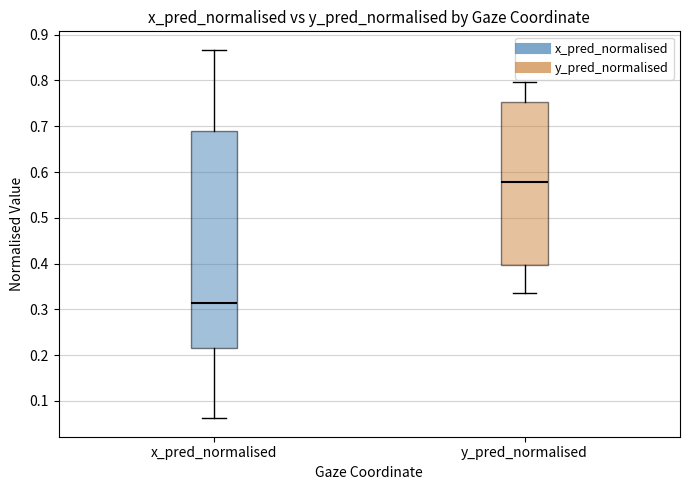

Reading left to right, transcribe this box plot: for each box, give where its median line is, the range the box spans, and where its two whiskers end, as read against the y-axis. The values are not printed on the chart, so give them approximately, as read against the axis.

x_pred_normalised: median 0.31, box 0.22 to 0.69, whiskers 0.06 to 0.87
y_pred_normalised: median 0.58, box 0.40 to 0.75, whiskers 0.34 to 0.80